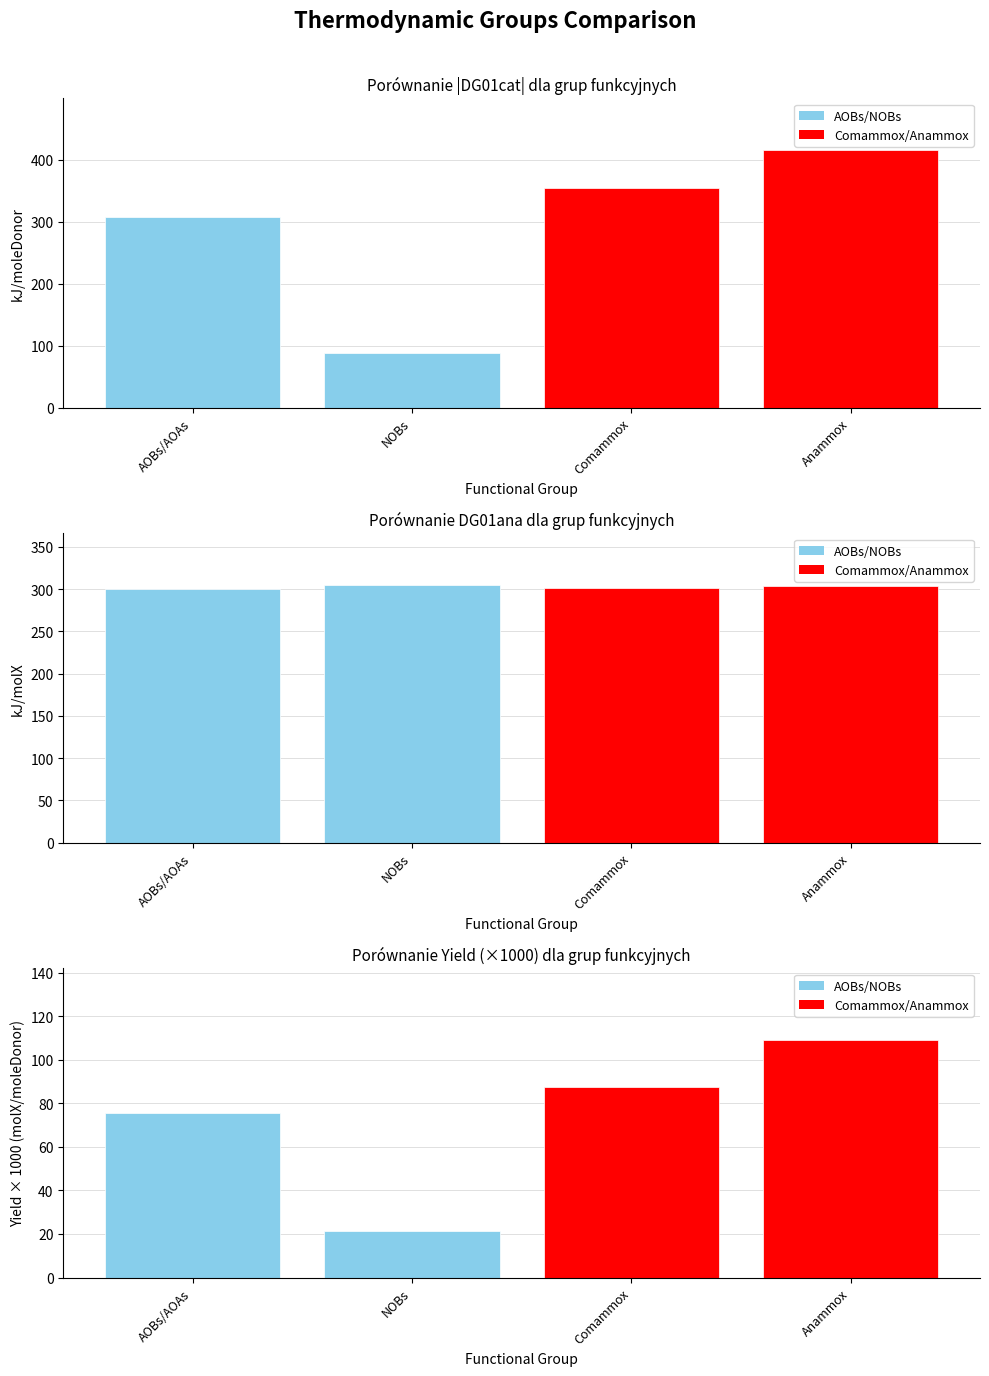

What is the difference between the Yield (×1000) values at Anammox and NOBs?

87.7